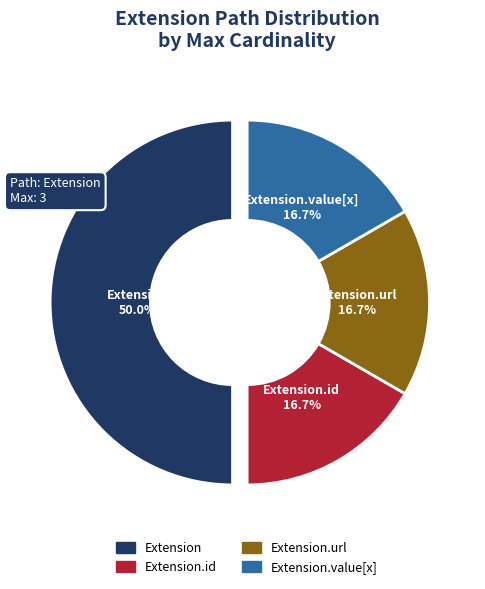

Which category has the biggest portion of the pie?

Extension